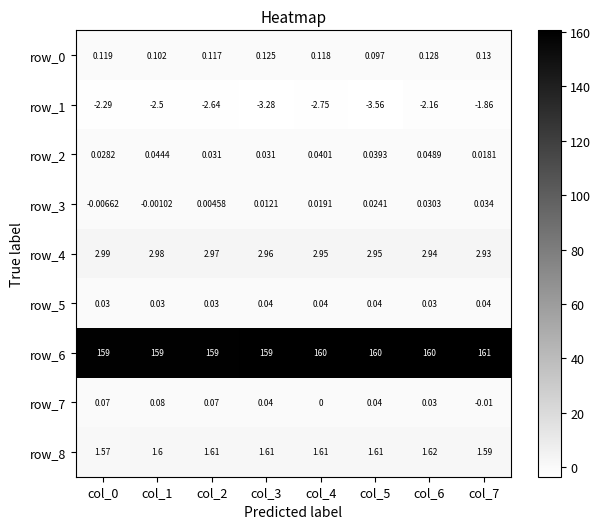

Is the value of row_6 at col_6 greater than the value of row_8 at col_0?

Yes